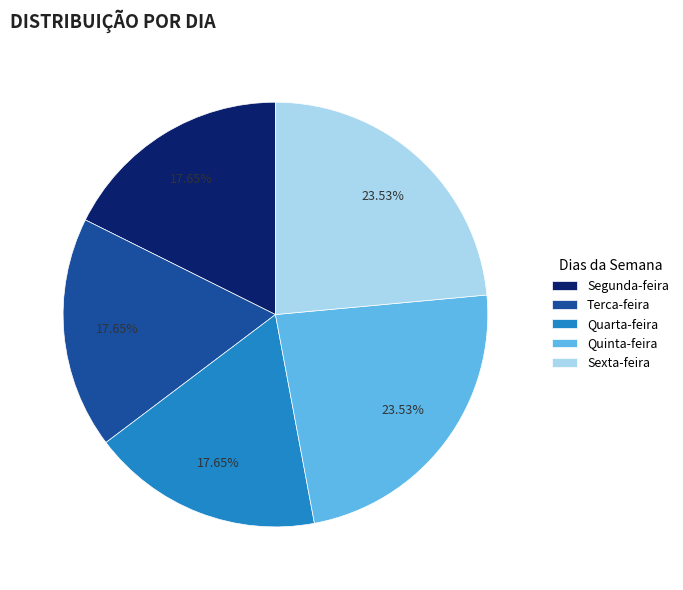

Count the number of slices in the pie.

5